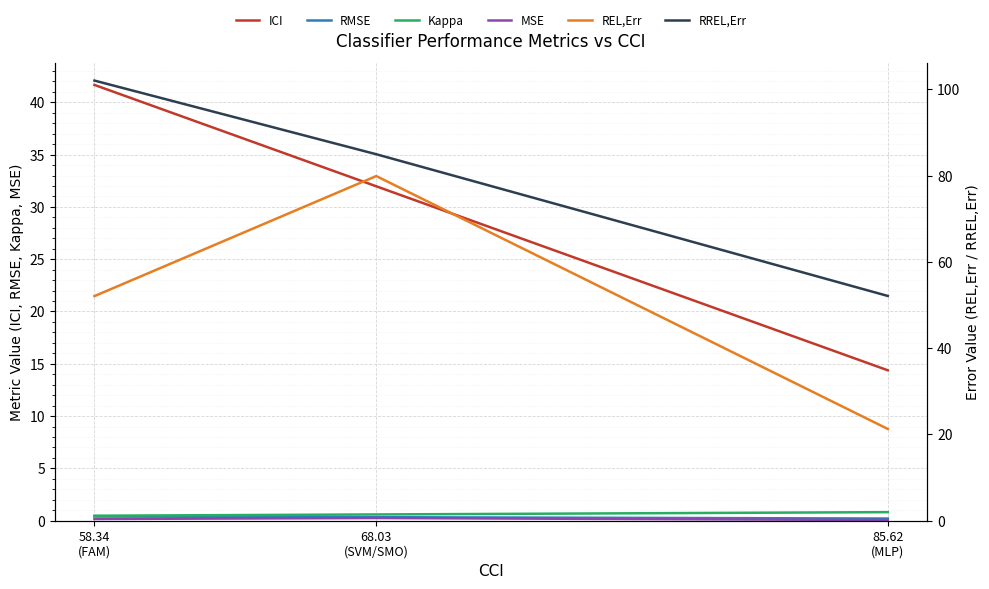

Reading left to right, what are all the values shown in this chart?

ICI: 58.34
(FAM)=41.7	68.03
(SVM/SMO)=32.0	85.62
(MLP)=14.4
RMSE: 58.34
(FAM)=0.4	68.03
(SVM/SMO)=0.3	85.62
(MLP)=0.2
Kappa: 58.34
(FAM)=0.5	68.03
(SVM/SMO)=0.6	85.62
(MLP)=0.8
MSE: 58.34
(FAM)=0.2	68.03
(SVM/SMO)=0.3	85.62
(MLP)=0.1
REL,Err: 58.34
(FAM)=52.1	68.03
(SVM/SMO)=79.9	85.62
(MLP)=21.3
RREL,Err: 58.34
(FAM)=102.1	68.03
(SVM/SMO)=85.0	85.62
(MLP)=52.1